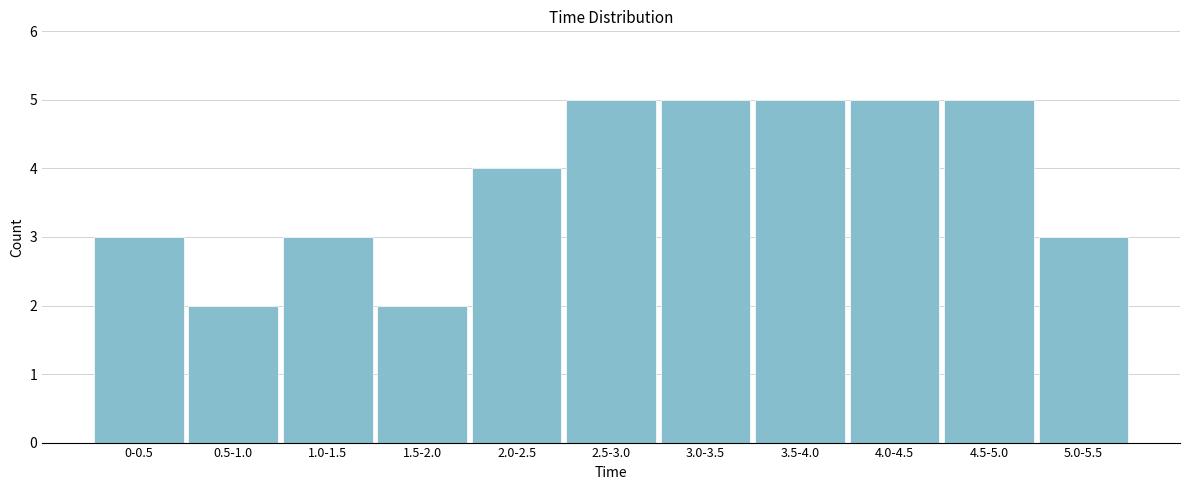

Reading left to right, list all the values displayed in this chart.

3	2	3	2	4	5	5	5	5	5	3